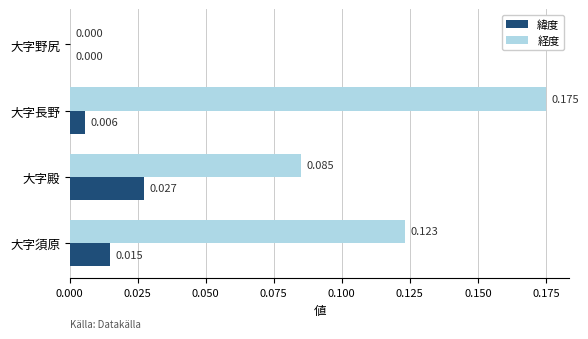

Between 大字殿 and 大字長野, which series saw the biggest shift?

経度